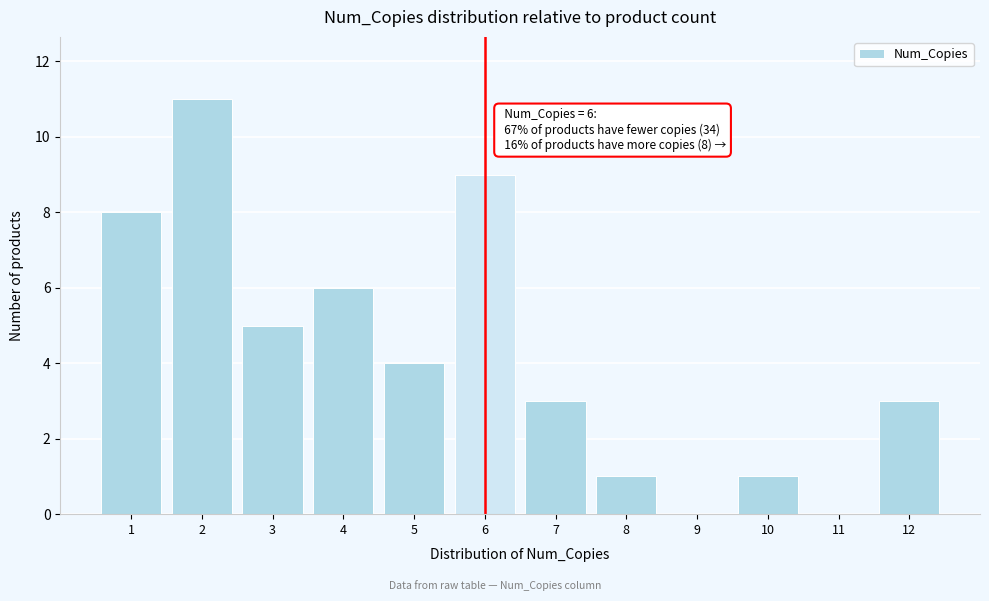

Over which range of the x-axis is the bar tallest?

1.5 to 2.5